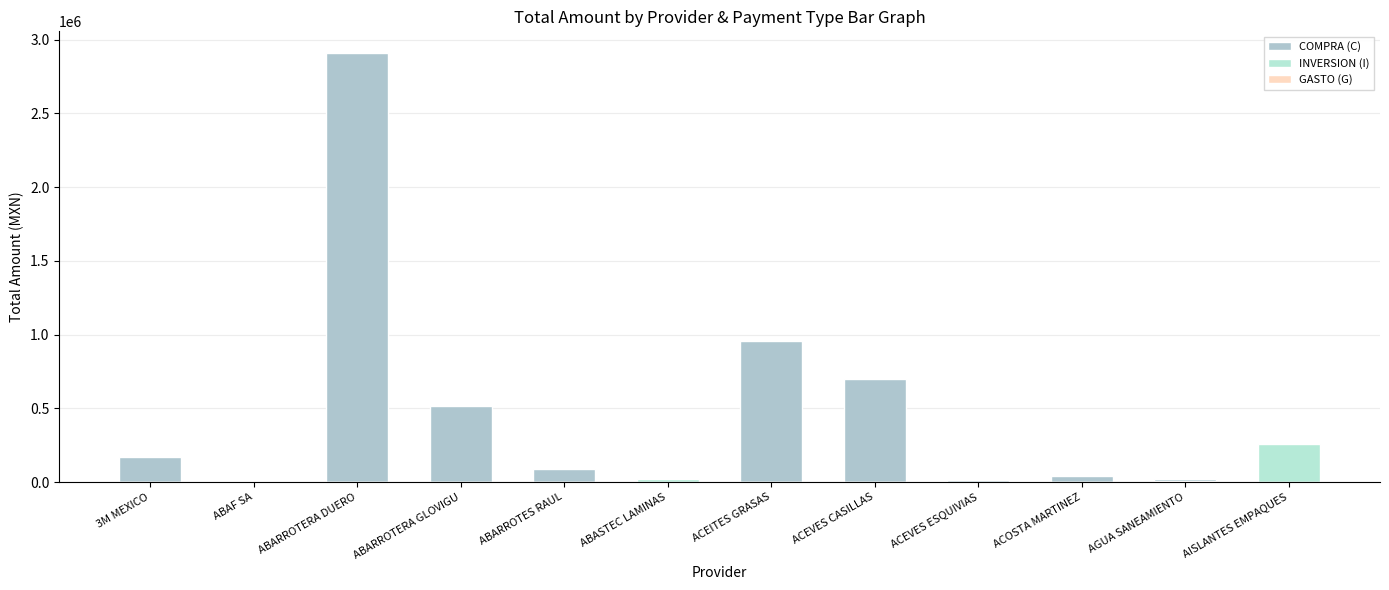

Which series changed the most between ABARROTERA DUERO and ABARROTES RAUL?

COMPRA (C)